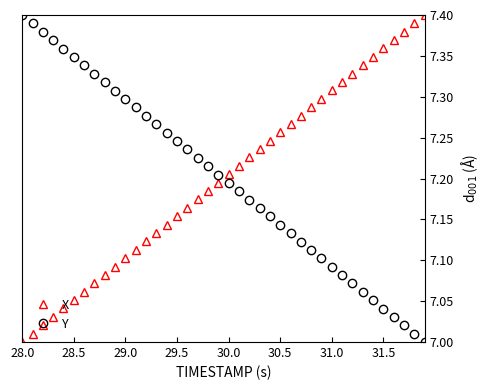

After their last crossing, which series has the higher values: X or Y?

X